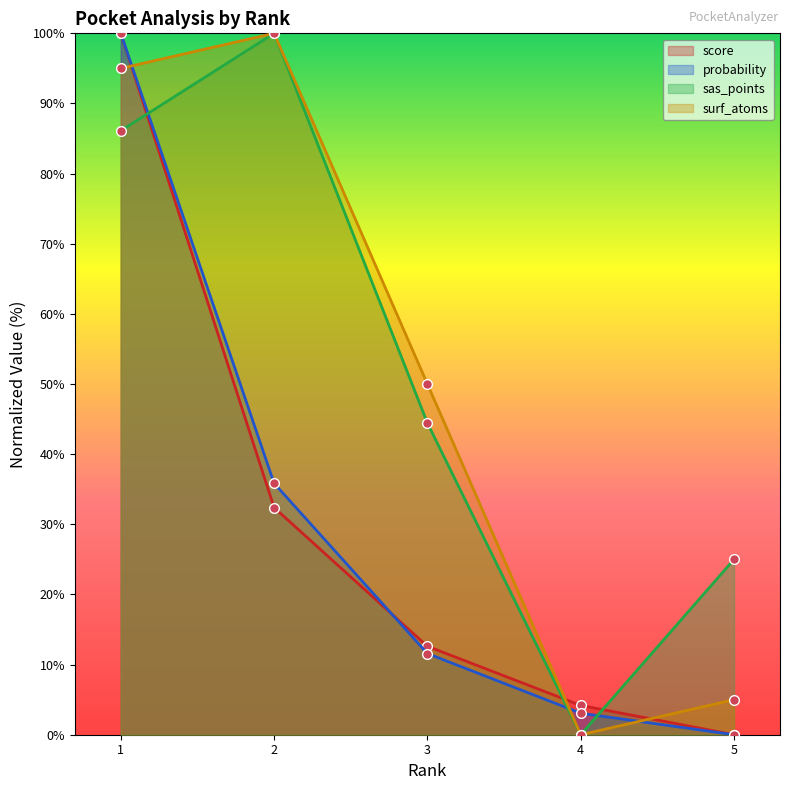

How many intersections are there between surf_atoms and score?

3